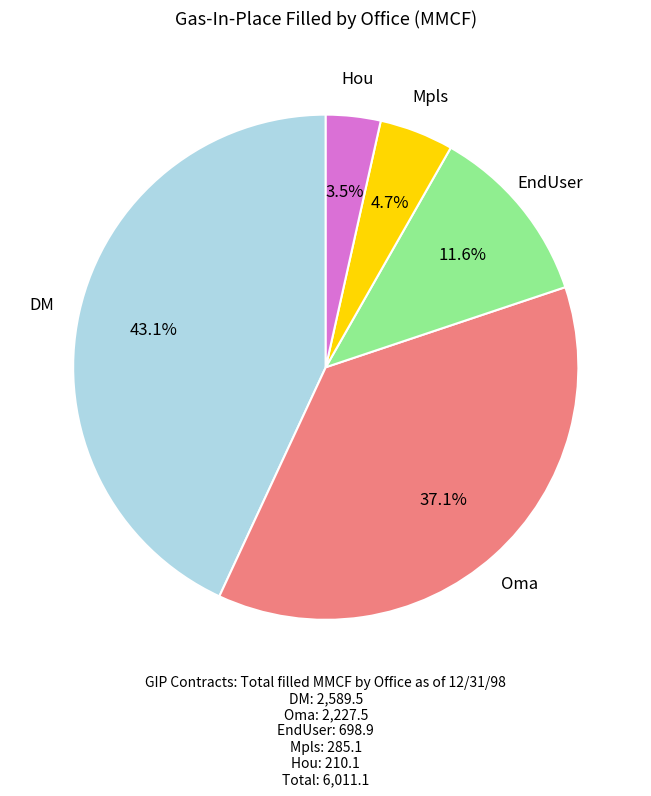

How many segments does this pie chart have?

5